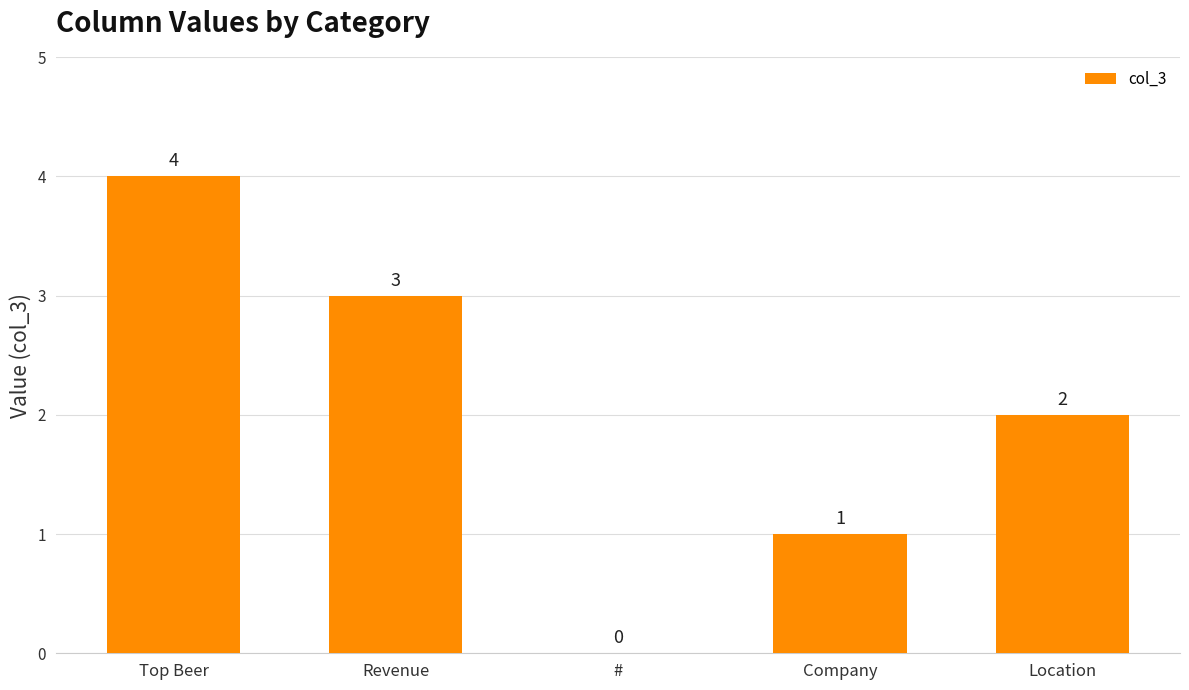

How many categories are shown in the chart?

5